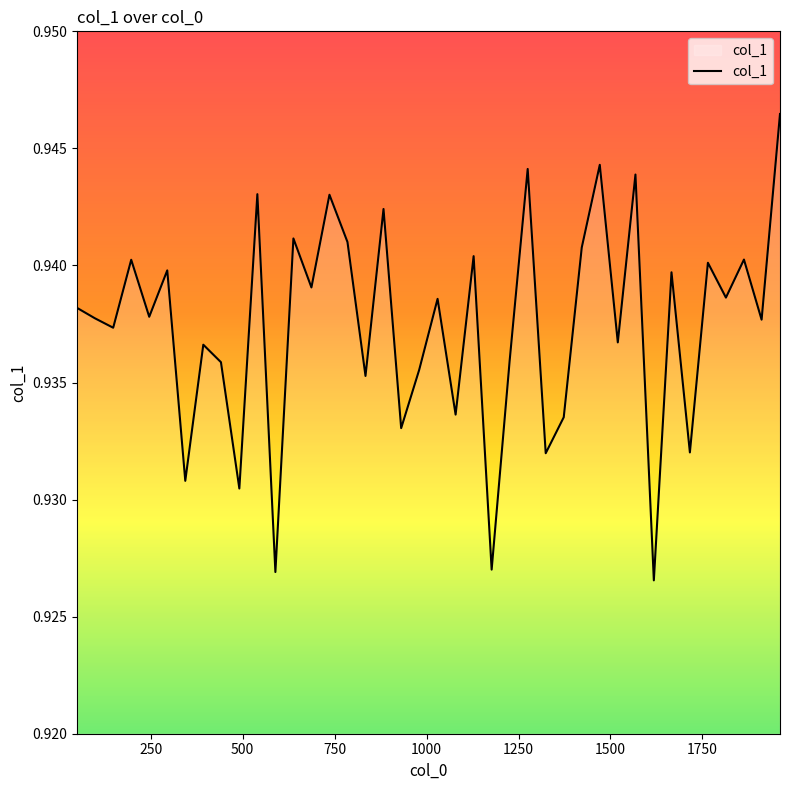

Reading left to right, list all the values displayed in this chart.

0.9	0.9	0.9	0.9	0.9	0.9	0.9	0.9	0.9	0.9	0.9	0.9	0.9	0.9	0.9	0.9	0.9	0.9	0.9	0.9	0.9	0.9	0.9	0.9	0.9	0.9	0.9	0.9	0.9	0.9	0.9	0.9	0.9	0.9	0.9	0.9	0.9	0.9	0.9	0.9